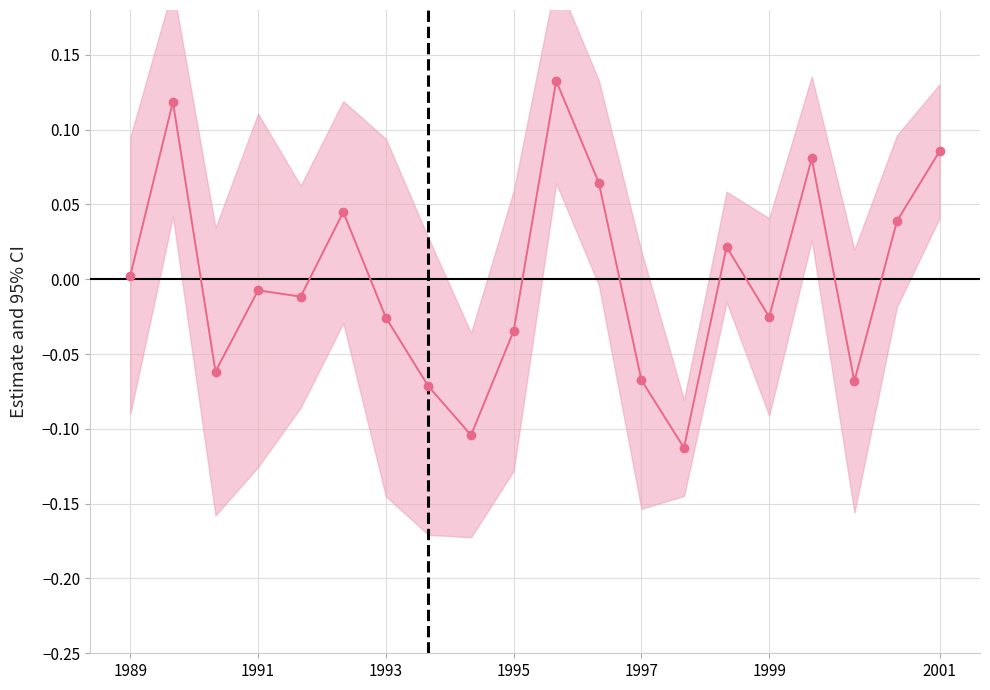

Does the chart display data point markers on the line(s)?

Yes